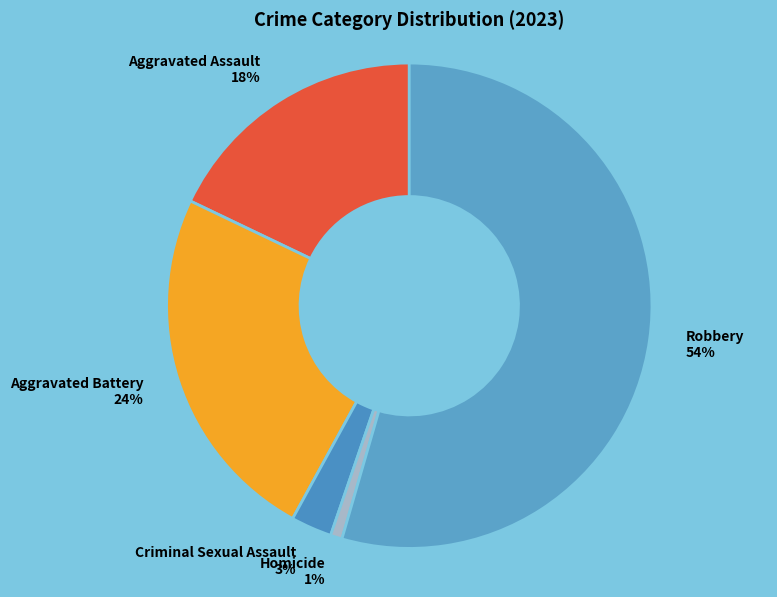

What percentage is the Criminal Sexual Assault slice, to the nearest percent?

3%